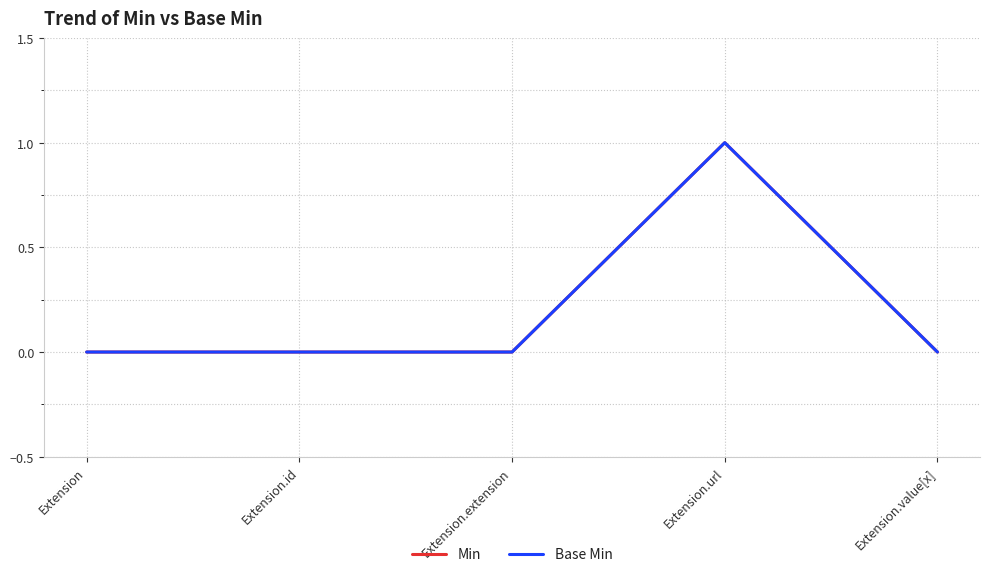

Does the chart have visible grid lines?

Yes